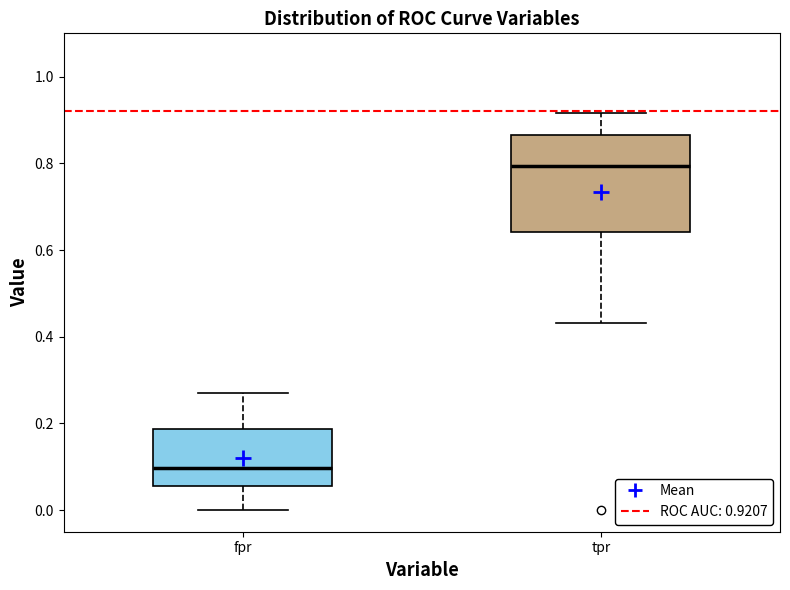

Reading left to right, read every box against the y-axis: the position of its median line, the range the box covers, and the ends of its whiskers. The values are not printed on the chart, so give them approximately, as read against the axis.

fpr: median 0.10, box 0.06 to 0.18, whiskers 0.00 to 0.26
tpr: median 0.80, box 0.64 to 0.86, whiskers 0.44 to 0.92